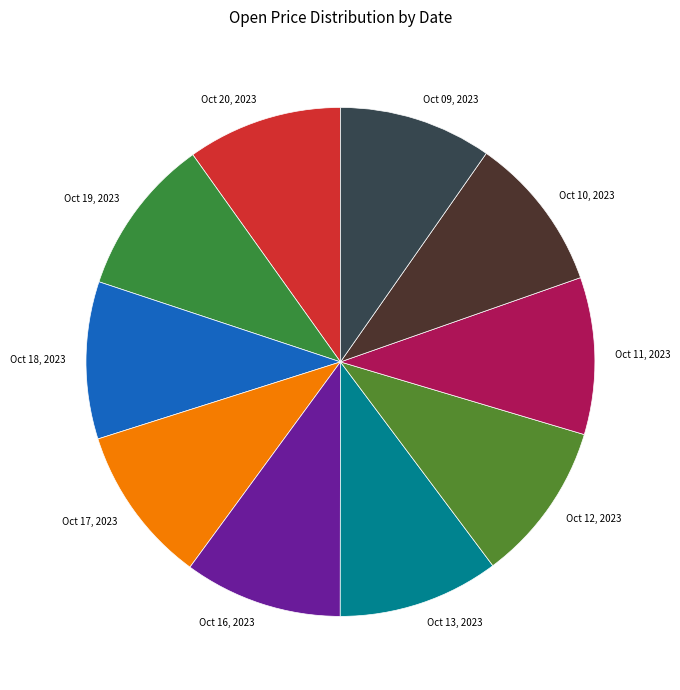

How many segments does this pie chart have?

10